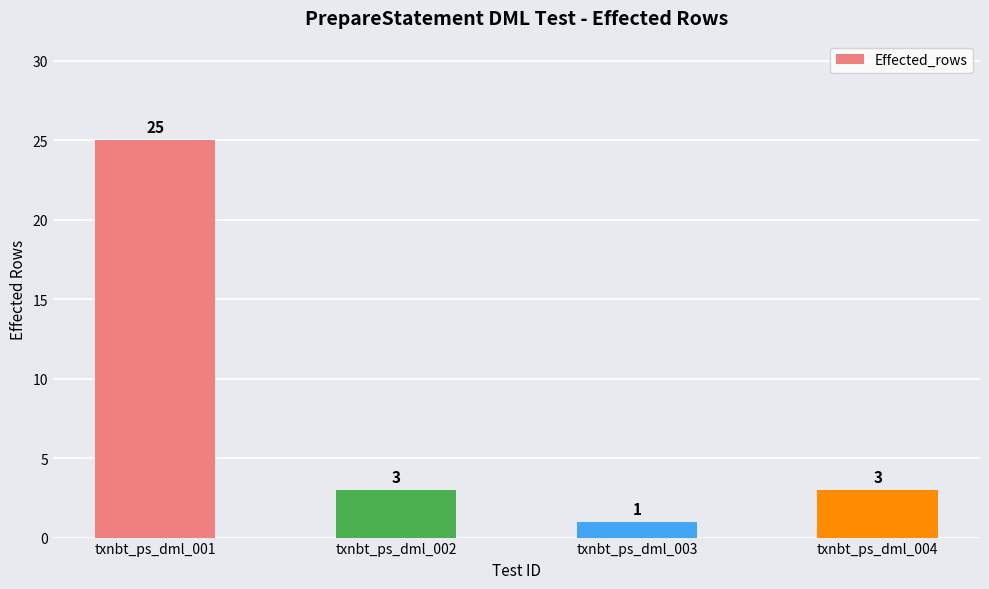

Reading left to right, extract all data points from this chart.

txnbt_ps_dml_001=25	txnbt_ps_dml_002=3	txnbt_ps_dml_003=1	txnbt_ps_dml_004=3